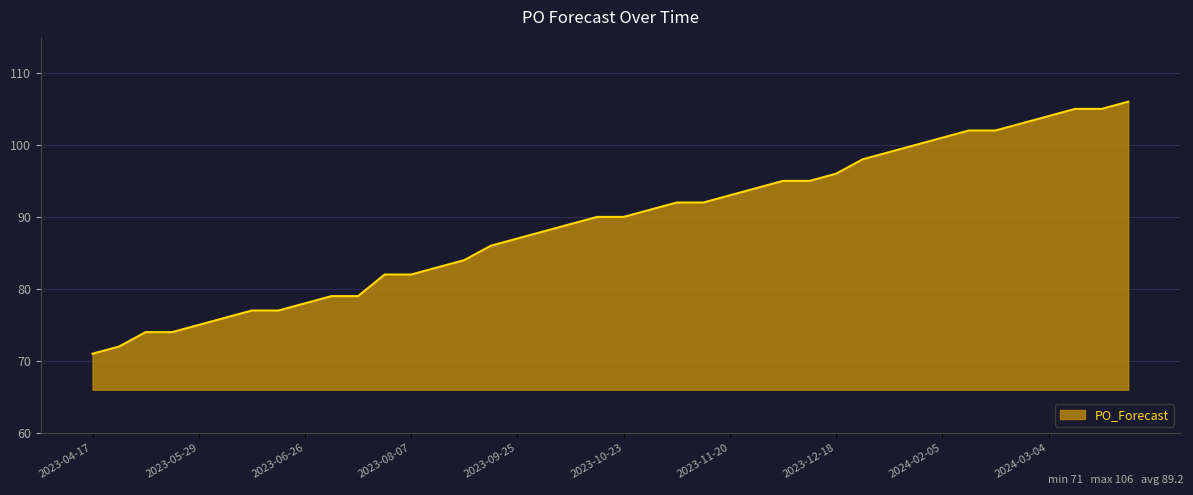

What is the minimum value shown in the chart?

71